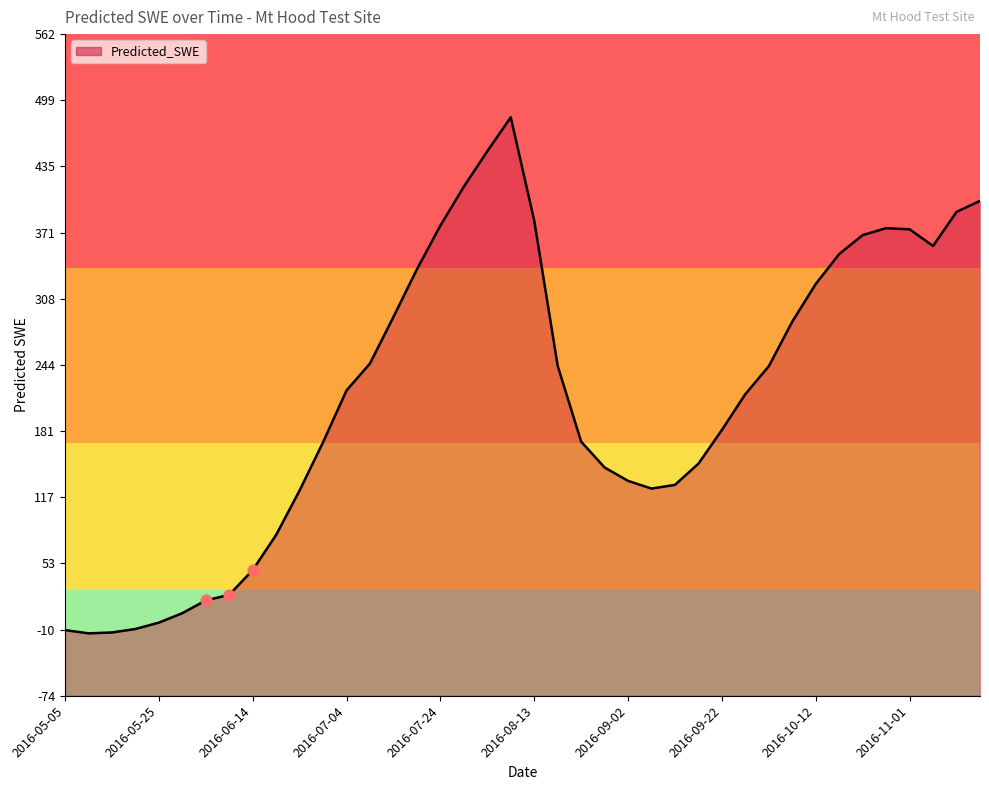

Between 2016-08-18 and 2016-05-10, which is larger?

2016-08-18